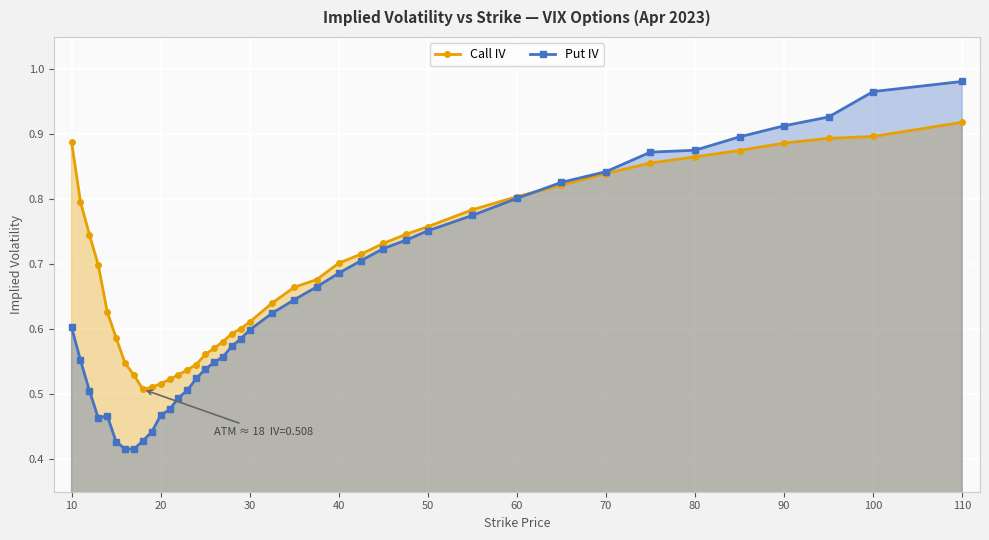

Reading left to right, extract all data points from this chart.

Call IV: 0.9	0.8	0.7	0.7	0.6	0.6	0.5	0.5	0.5	0.5	0.5	0.5	0.5	0.5	0.5	0.6	0.6	0.6	0.6	0.6	0.6	0.6	0.7	0.7	0.7	0.7	0.7	0.7	0.8	0.8	0.8	0.8	0.8	0.9	0.9	0.9	0.9	0.9	0.9	0.9
Put IV: 0.6	0.6	0.5	0.5	0.5	0.4	0.4	0.4	0.4	0.4	0.5	0.5	0.5	0.5	0.5	0.5	0.5	0.6	0.6	0.6	0.6	0.6	0.6	0.7	0.7	0.7	0.7	0.7	0.8	0.8	0.8	0.8	0.8	0.9	0.9	0.9	0.9	0.9	1.0	1.0